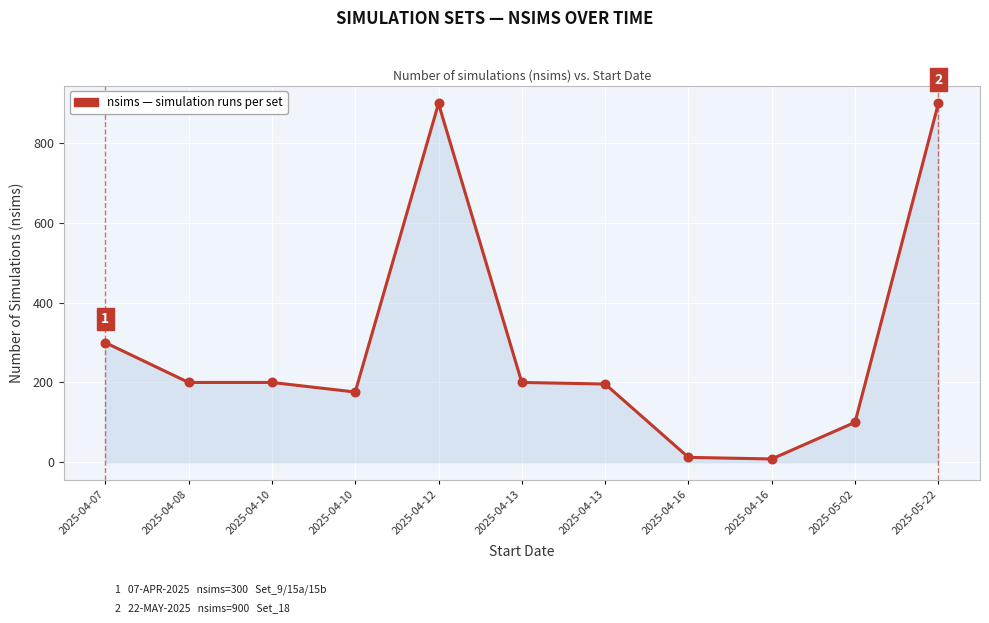

How many lines are shown in the chart?

1